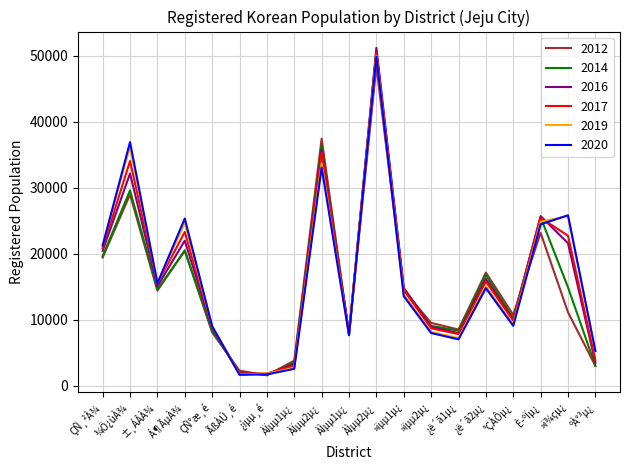

Between ¾Ö¿ùÀ¾ and »ïµµ1µ¿, which series saw the biggest shift?

2020